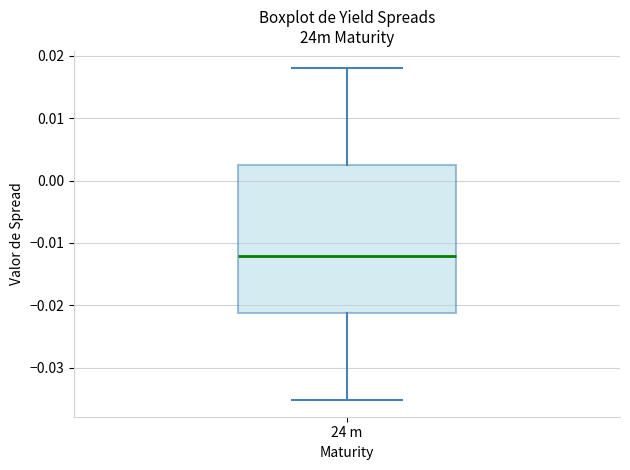

Where is the upper edge of the box for 24 m on the y-axis? The values are not printed on the chart, so give them approximately, as read against the axis.

0.003